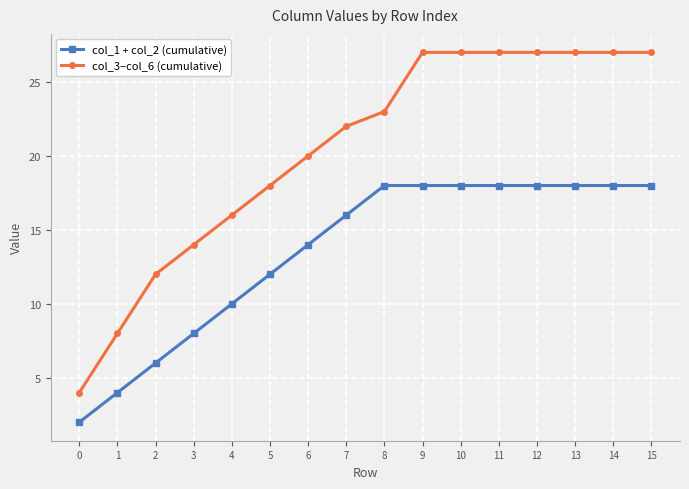

How many data points does each series have?

16